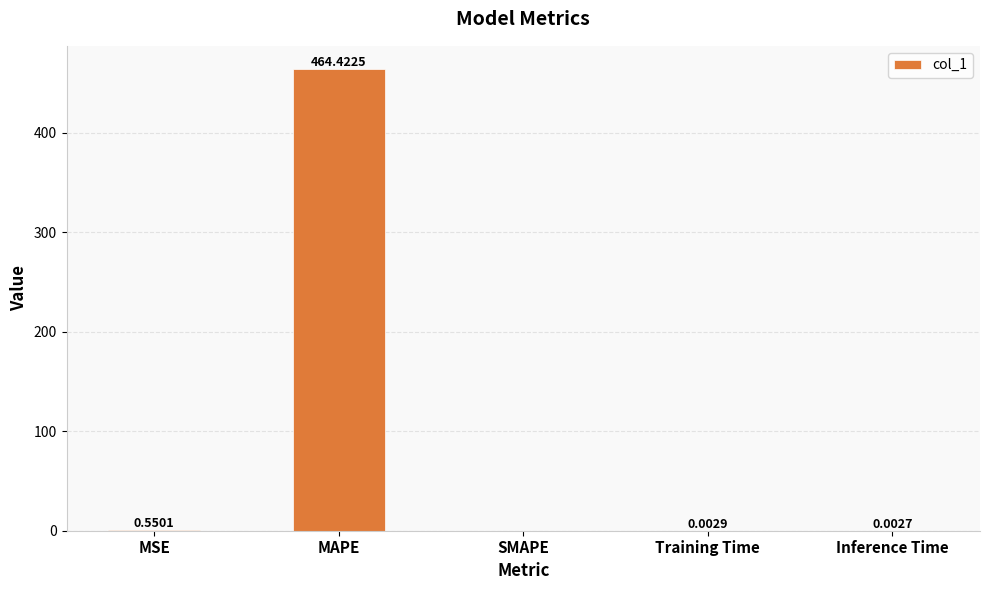

Where is the data nearest to the value 232?

MSE